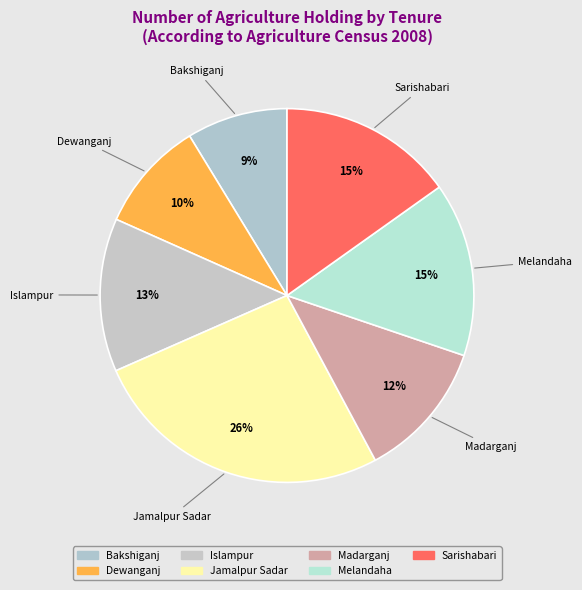

Which category has the biggest portion of the pie?

Jamalpur Sadar